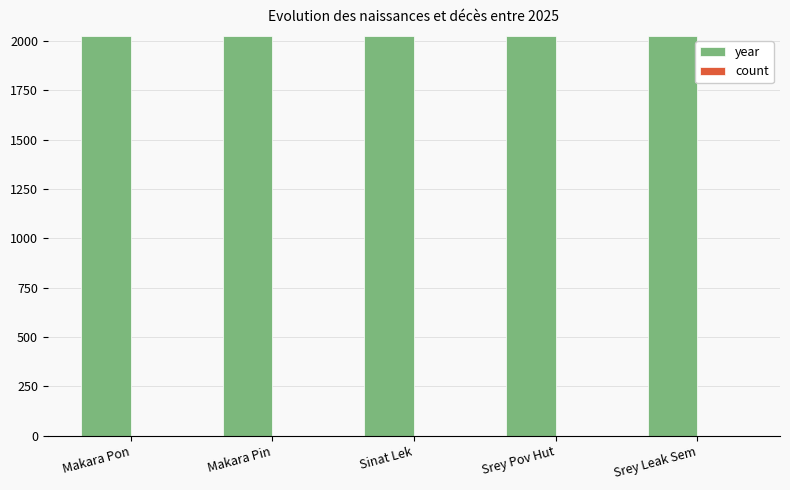

The value of year at Makara Pin is 2025. True or false?

True